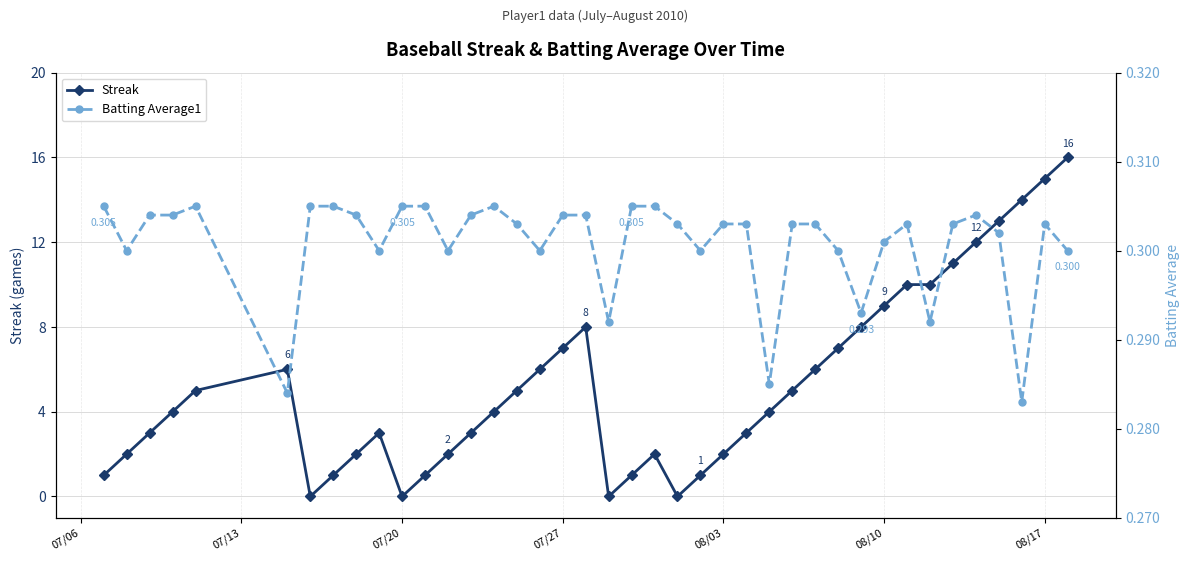

What is the value of the Batting Average1 point at the 40th from the left?

0.3